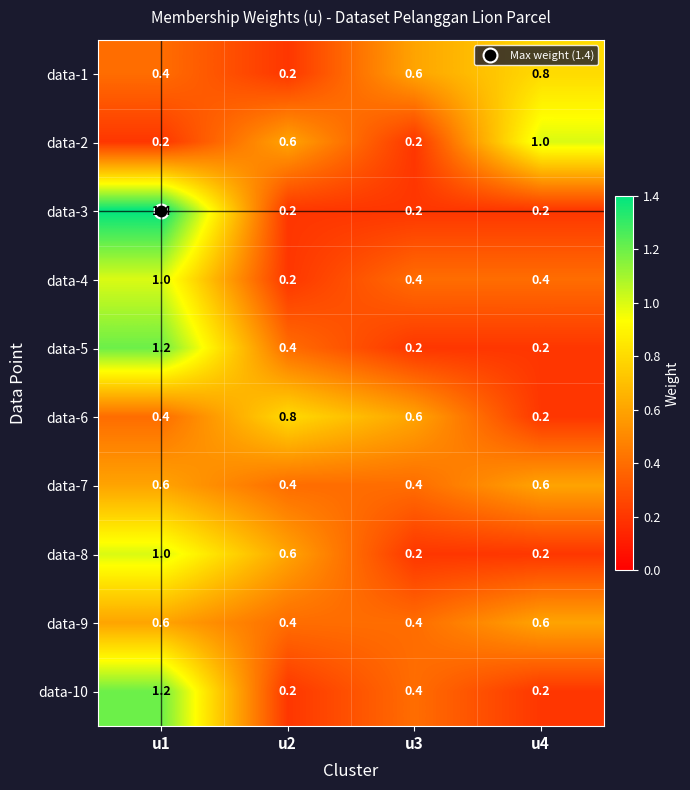

What is the maximum value shown in the chart?

1.4